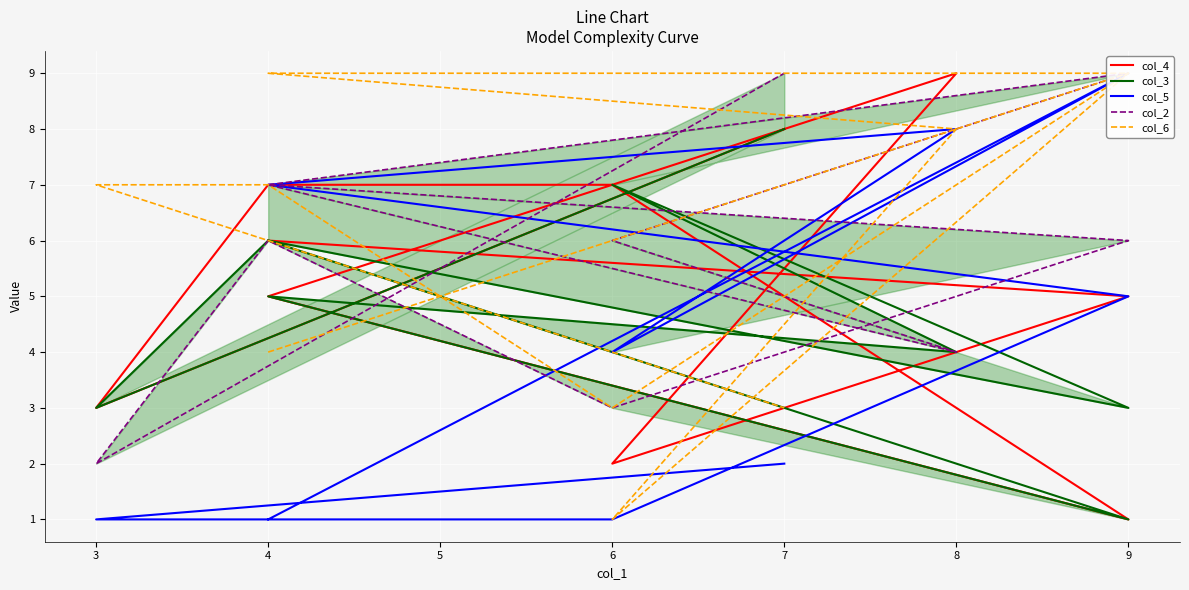

What are all the series names shown in the legend?

col_4, col_3, col_5, col_2, col_6